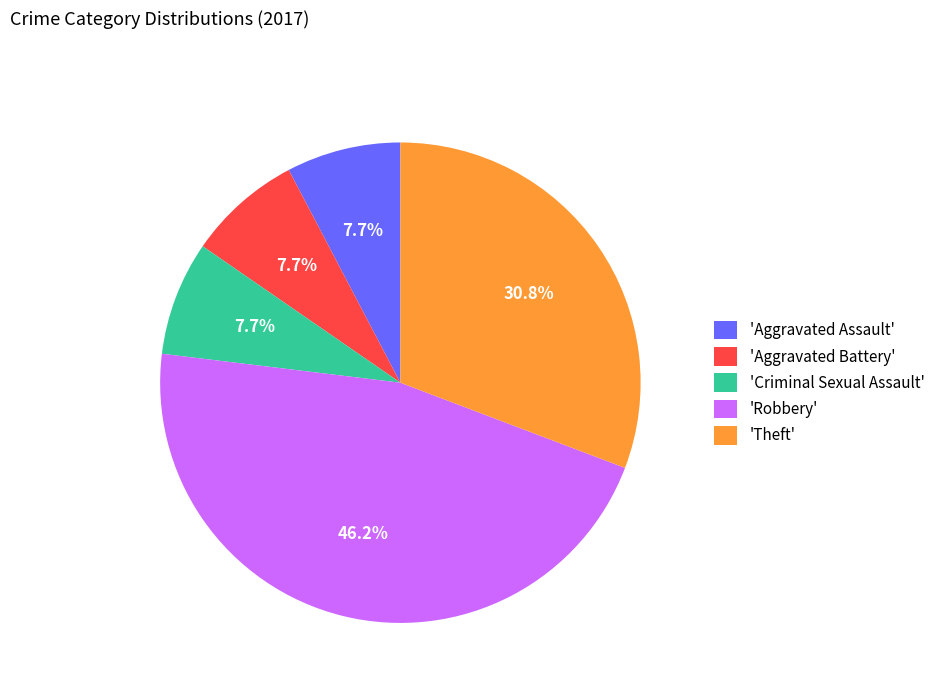

How many segments does this pie chart have?

5